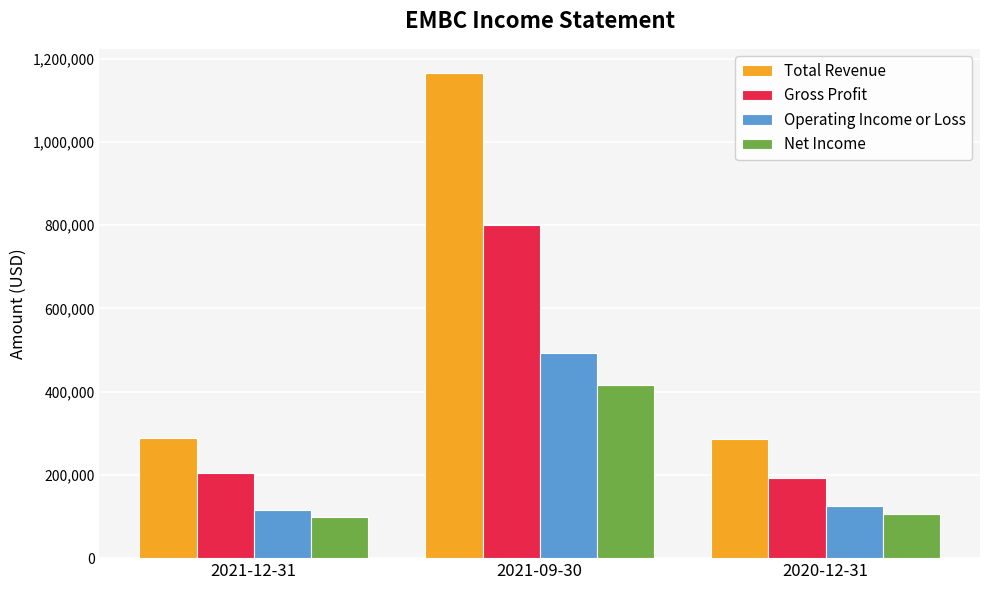

Are the bars horizontal?

No